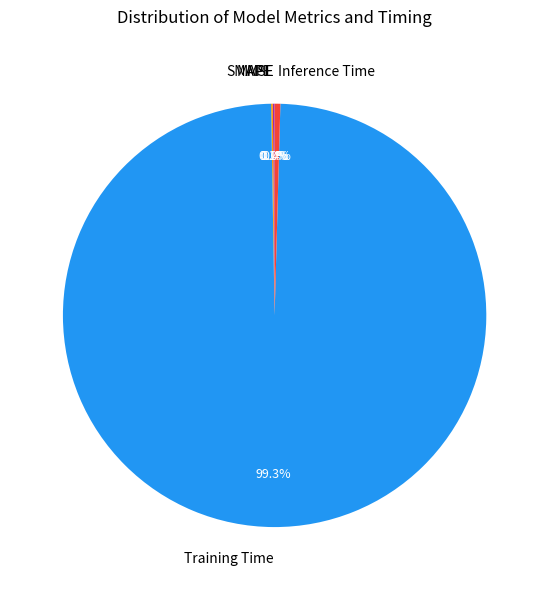

Which category accounts for the majority?

Training Time